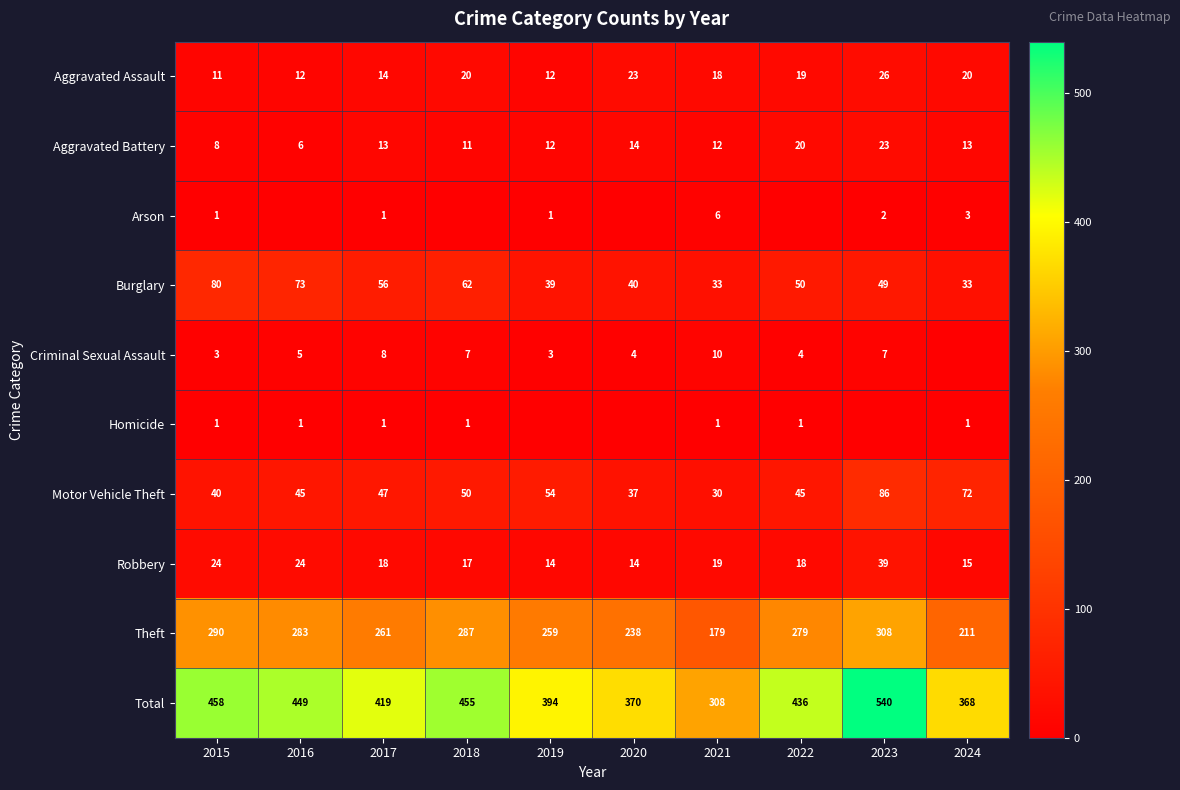

Where does the Burglary series first go above 50?

2015